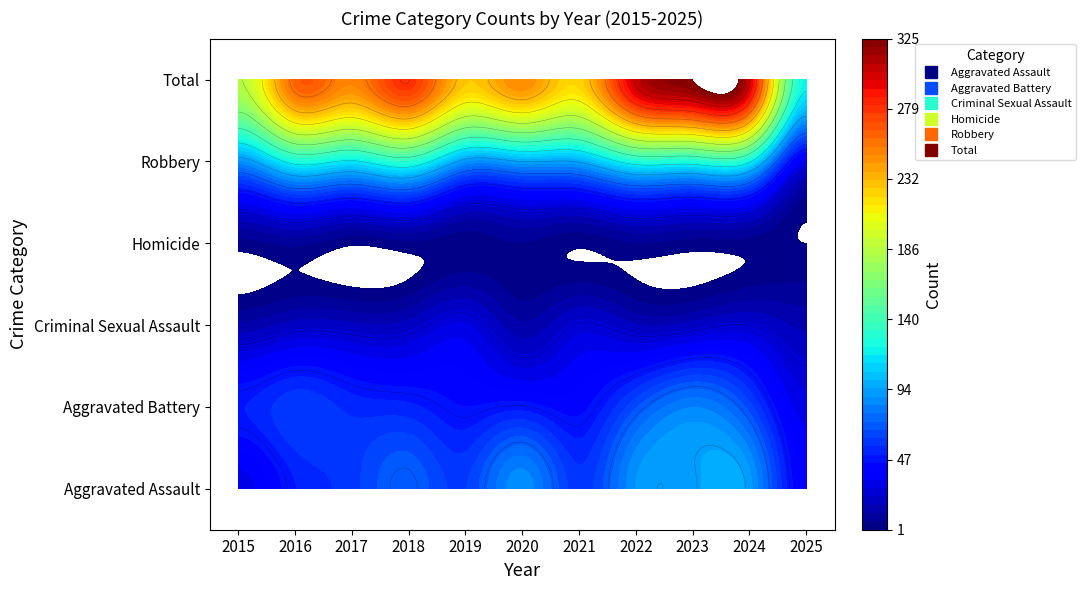

The value of Homicide at 2019 is 2. True or false?

False